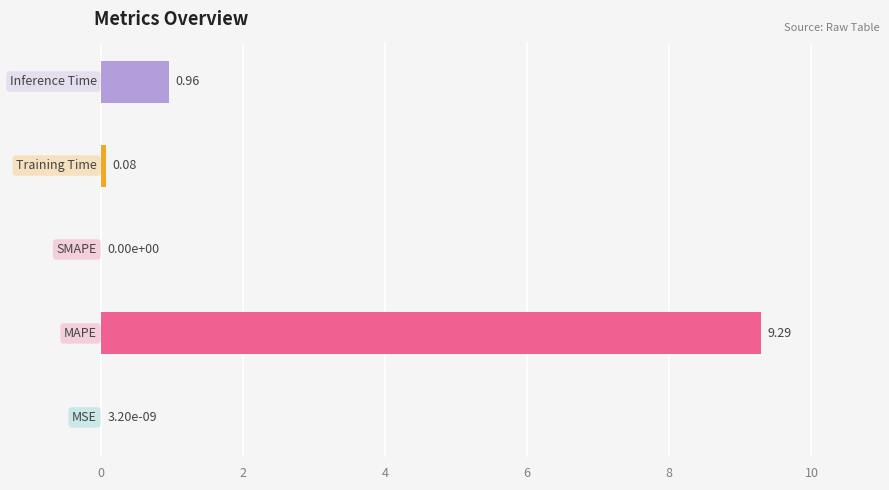

At which label is the value closest to 4?

Inference Time